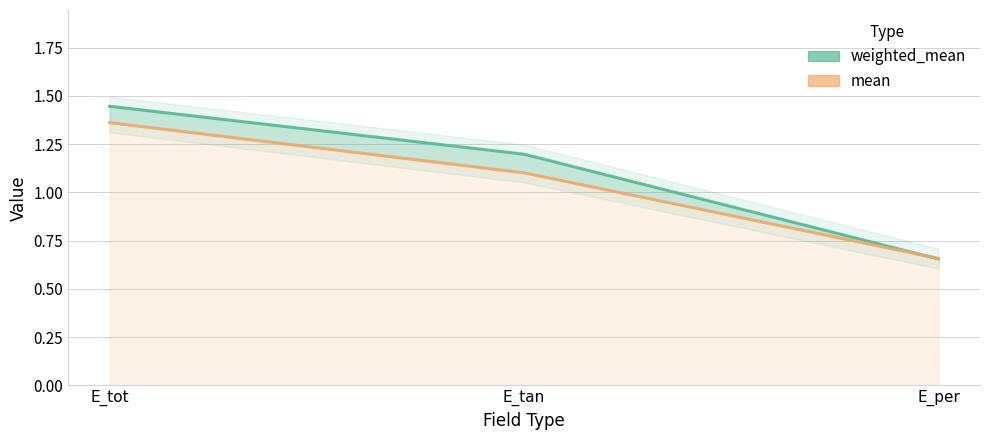

True or false: mean has a value of 0.7 at E_per.

True